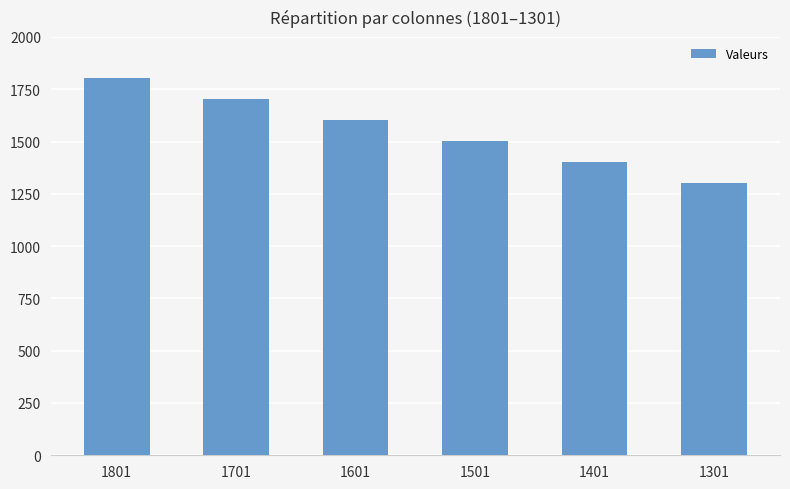

Rank the categories by value from lowest to highest.

1301, 1401, 1501, 1601, 1701, 1801